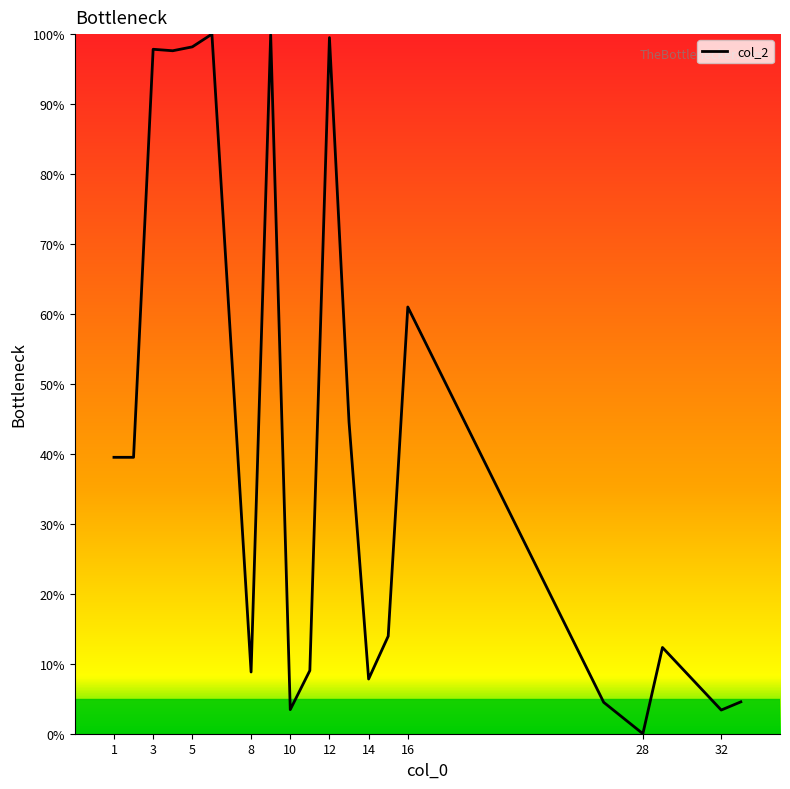

What is the difference between the maximum and minimum values?

100.0